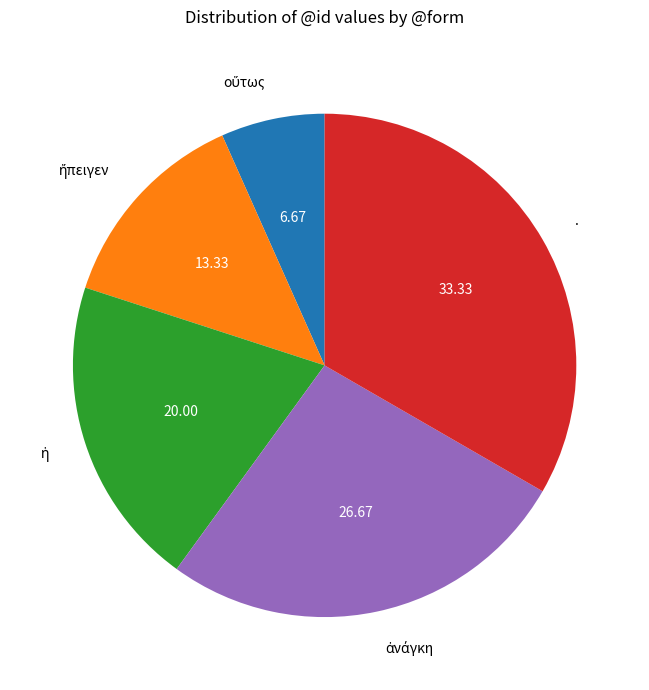

Is there any slice that represents more than half of the pie?

No